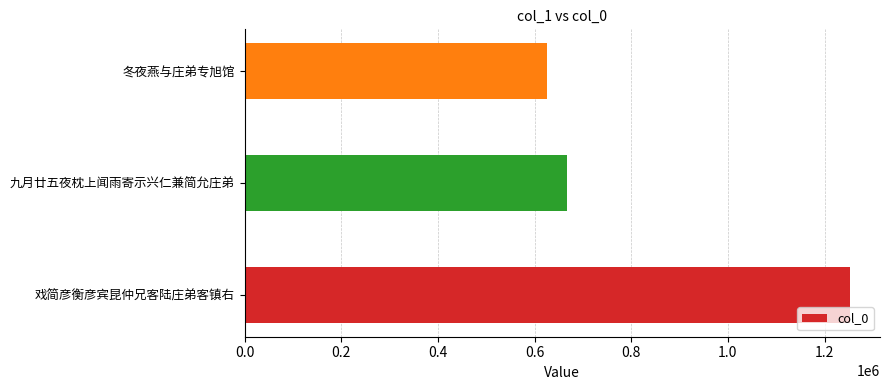

What is the ratio of the value at 冬夜燕与庄弟专旭馆 to the value at 戏简彦衡彦宾昆仲兄客陆庄弟客镇右?

0.5